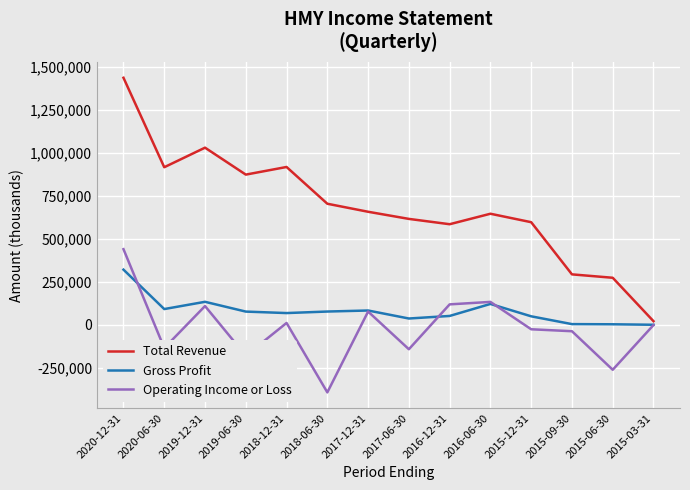

What are all the series names shown in the legend?

Total Revenue, Gross Profit, Operating Income or Loss